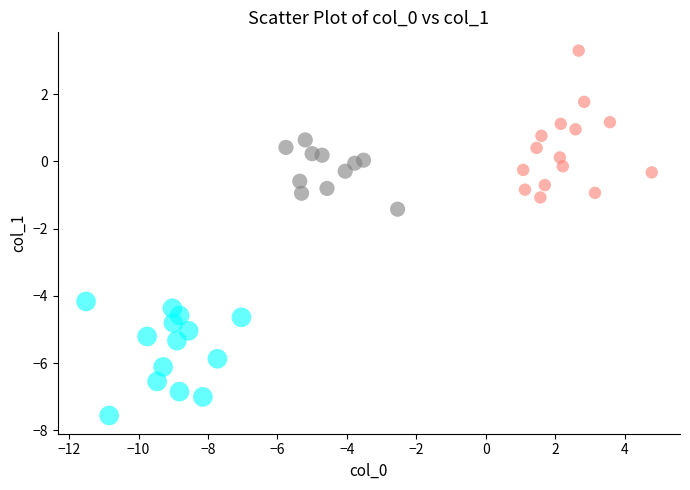

What is the range of X values (max minus min)?

16.3